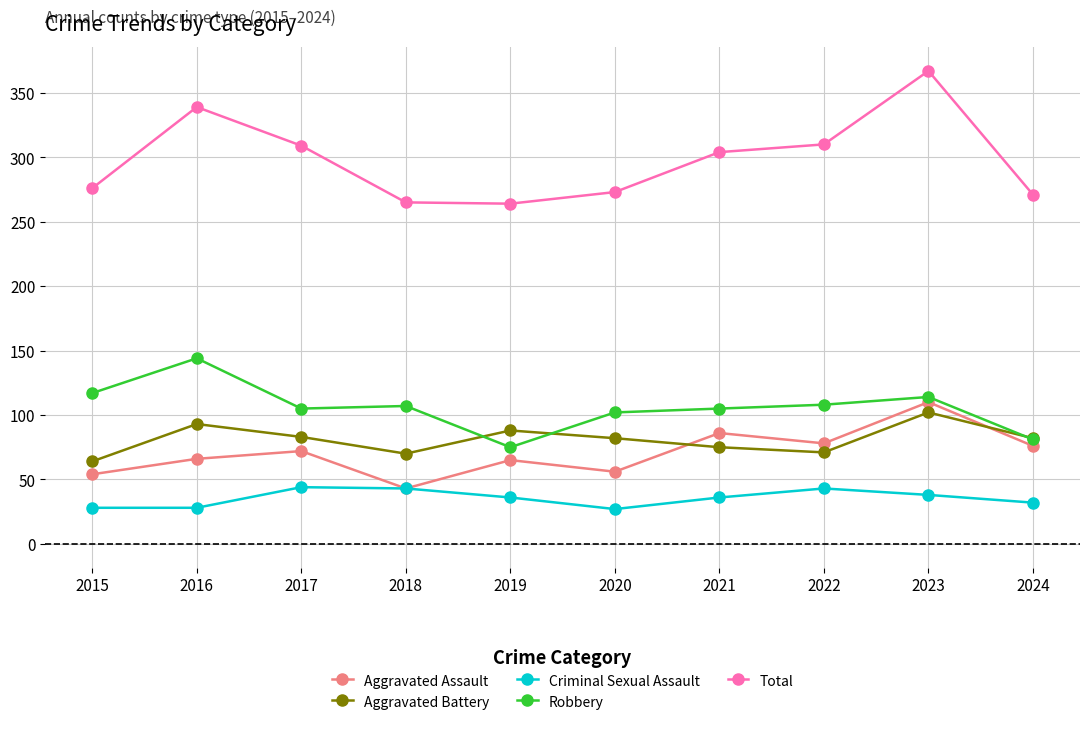

What is the sum of the Criminal Sexual Assault values at 2021 and 2023?

74